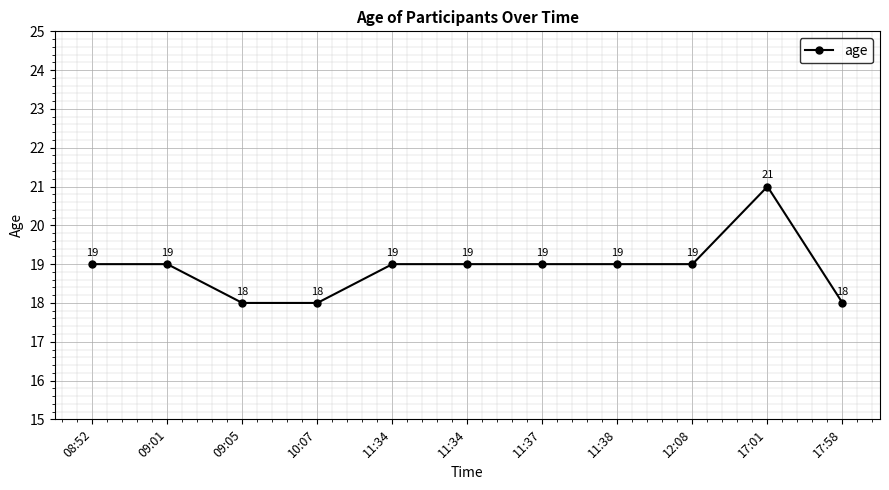

List the labels in order of value, smallest first.

09:05, 10:07, 17:58, 08:52, 09:01, 11:34, 11:34, 11:37, 11:38, 12:08, 17:01